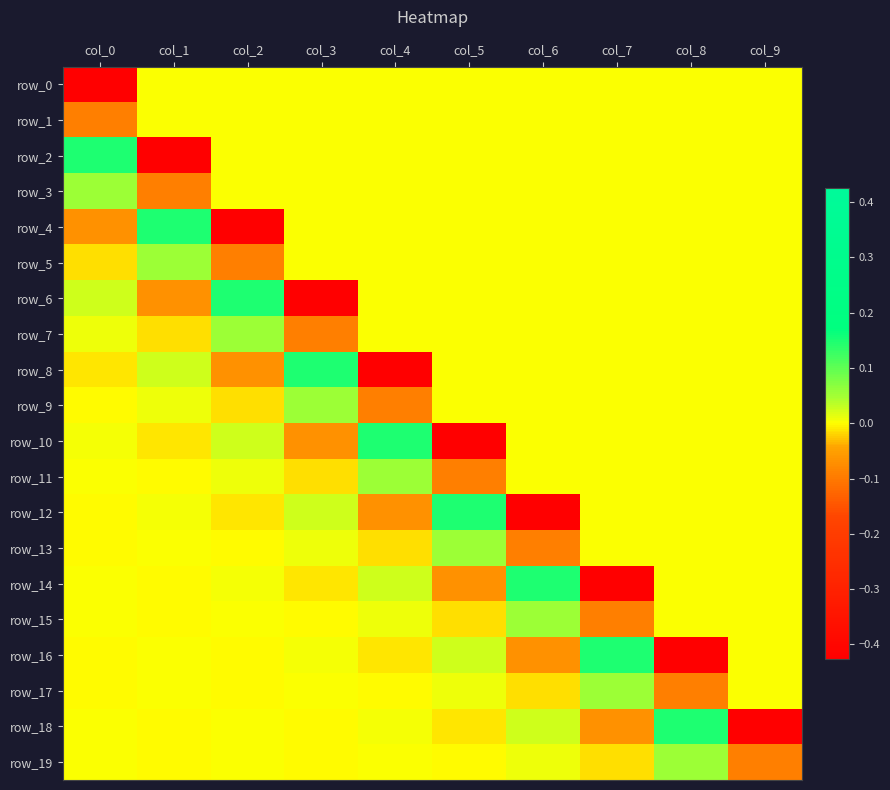

Reading left to right, what are all the values shown in this chart?

row_0: -0.4	0.0	0.0	0.0	0.0	0.0	0.0	0.0	0.0	0.0
row_1: -0.1	0.0	0.0	0.0	0.0	0.0	0.0	0.0	0.0	0.0
row_2: 0.1	-0.4	0.0	0.0	0.0	0.0	0.0	0.0	0.0	0.0
row_3: 0.1	-0.1	0.0	0.0	0.0	0.0	0.0	0.0	0.0	0.0
row_4: -0.1	0.1	-0.4	0.0	0.0	0.0	0.0	0.0	0.0	0.0
row_5: -0.0	0.1	-0.1	0.0	0.0	0.0	0.0	0.0	0.0	0.0
row_6: 0.0	-0.1	0.1	-0.4	0.0	0.0	0.0	0.0	0.0	0.0
row_7: 0.0	-0.0	0.1	-0.1	0.0	0.0	0.0	0.0	0.0	0.0
row_8: -0.0	0.0	-0.1	0.1	-0.4	0.0	0.0	0.0	0.0	0.0
row_9: -0.0	0.0	-0.0	0.1	-0.1	0.0	0.0	0.0	0.0	0.0
row_10: 0.0	-0.0	0.0	-0.1	0.1	-0.4	0.0	0.0	0.0	0.0
row_11: 0.0	-0.0	0.0	-0.0	0.1	-0.1	0.0	0.0	0.0	0.0
row_12: -0.0	0.0	-0.0	0.0	-0.1	0.1	-0.4	0.0	0.0	0.0
row_13: -0.0	0.0	-0.0	0.0	-0.0	0.1	-0.1	0.0	0.0	0.0
row_14: 0.0	-0.0	0.0	-0.0	0.0	-0.1	0.1	-0.4	0.0	0.0
row_15: 0.0	-0.0	0.0	-0.0	0.0	-0.0	0.1	-0.1	0.0	0.0
row_16: -0.0	0.0	-0.0	0.0	-0.0	0.0	-0.1	0.1	-0.4	0.0
row_17: -0.0	0.0	-0.0	0.0	-0.0	0.0	-0.0	0.1	-0.1	0.0
row_18: 0.0	-0.0	0.0	-0.0	0.0	-0.0	0.0	-0.1	0.1	-0.4
row_19: 0.0	-0.0	0.0	-0.0	0.0	-0.0	0.0	-0.0	0.1	-0.1